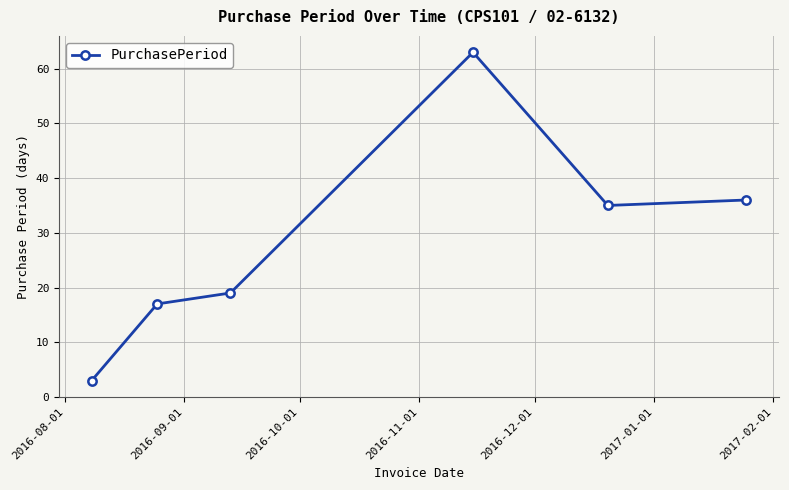

True or false: there are more than 0 points higher than both neighbors.

True